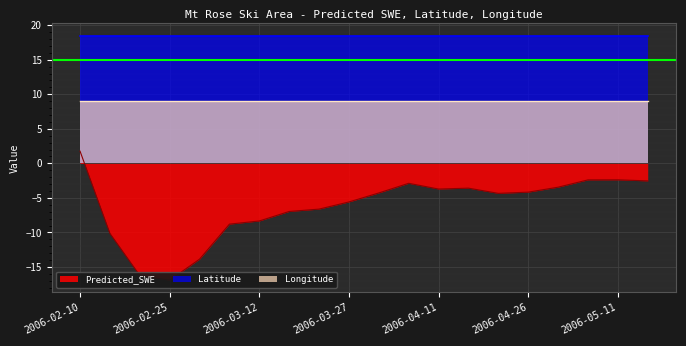

True or false: Longitude has more than 1 interior local peaks.

False